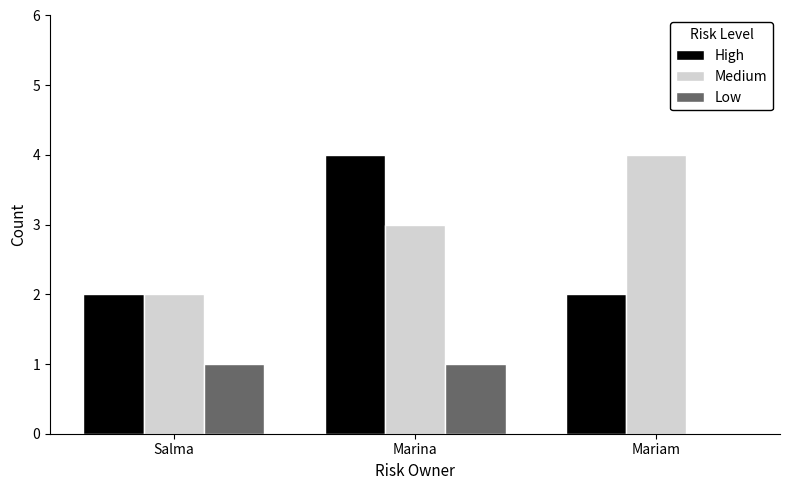

At which label is Medium closest to 3?

Marina